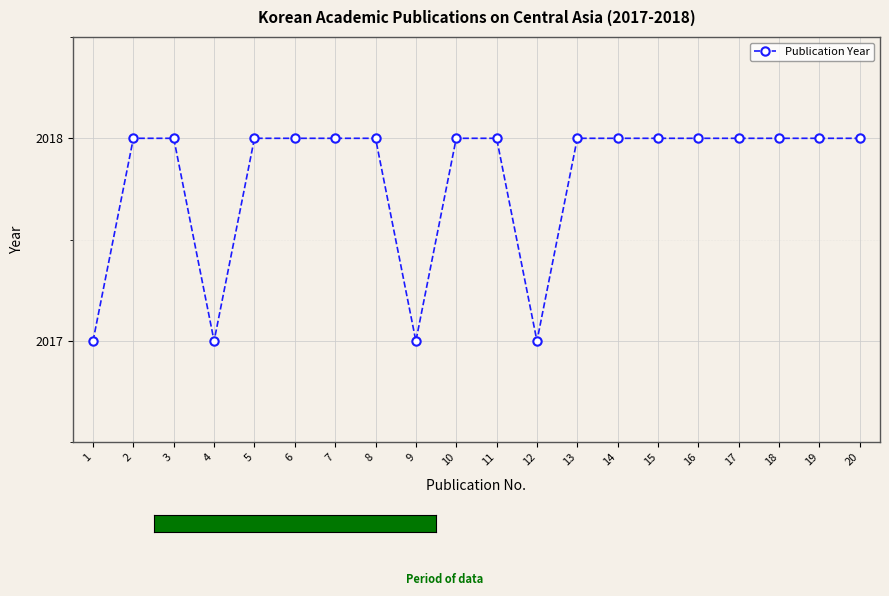

Count the number of data series in this chart.

1